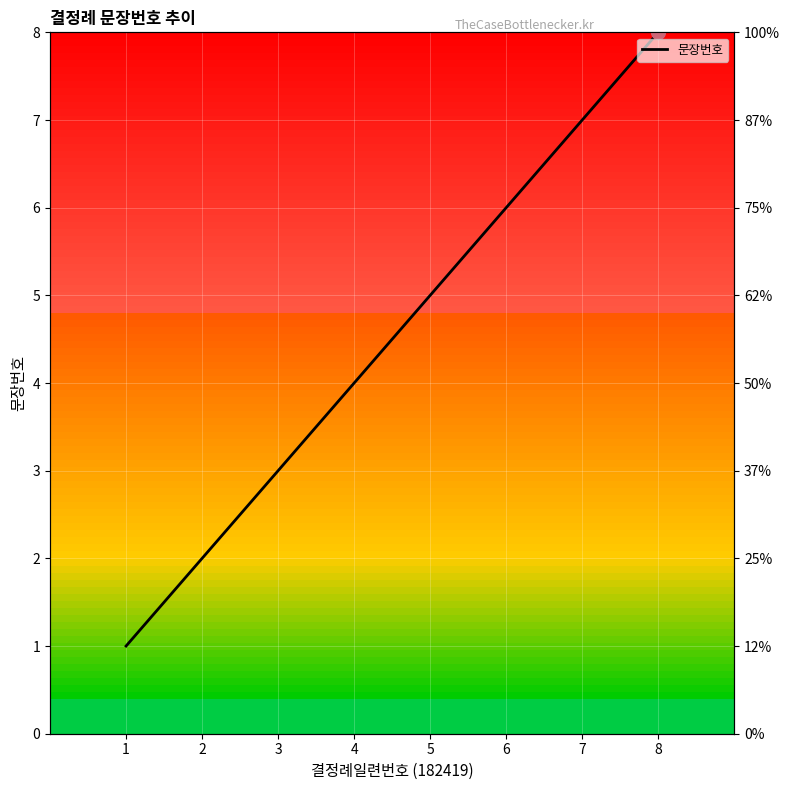

What is the average value?

4